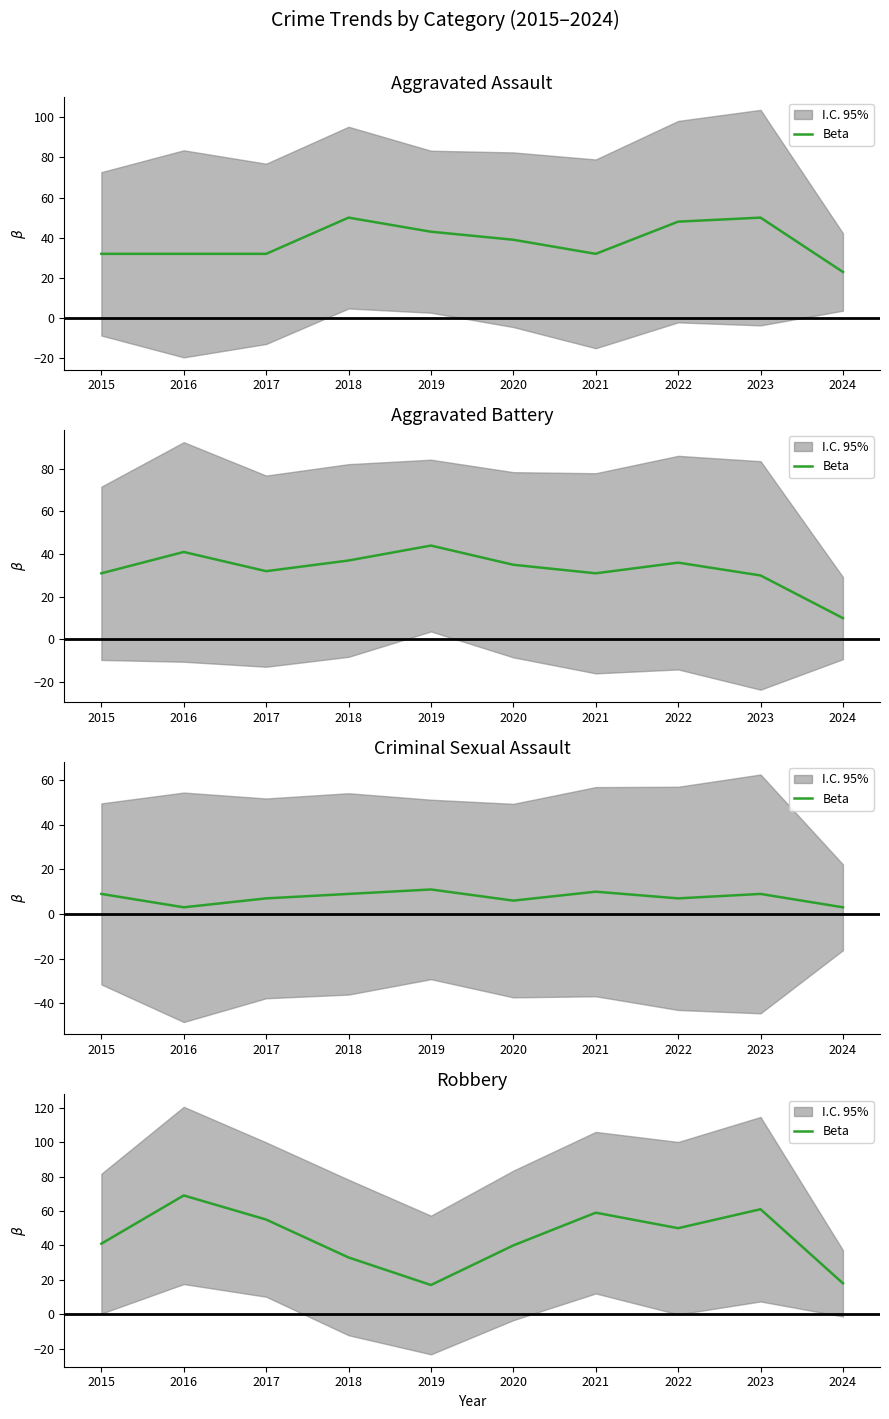

Count the number of categories in the chart.

10